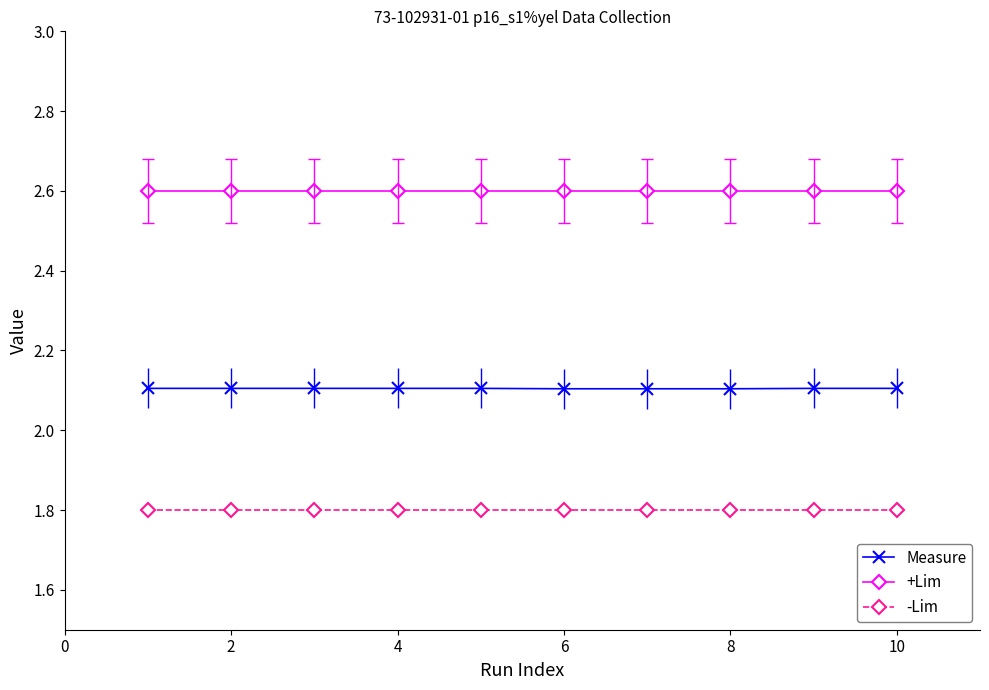

What is the value of the -Lim point at the 10th from the left?

1.8